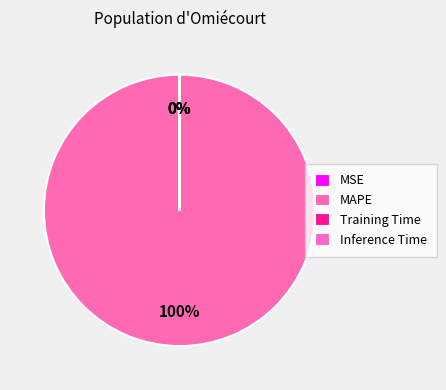

Which slice is the largest?

MAPE